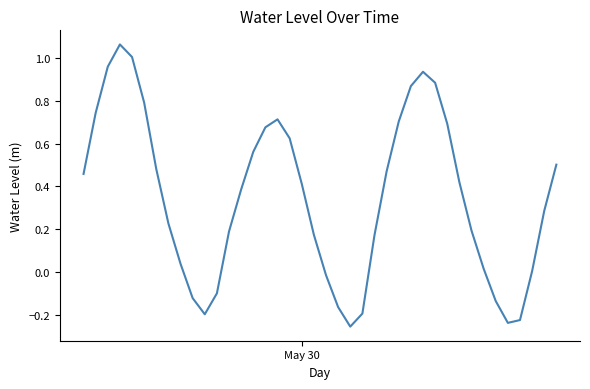

Is this an area chart (filled region under the line)?

No